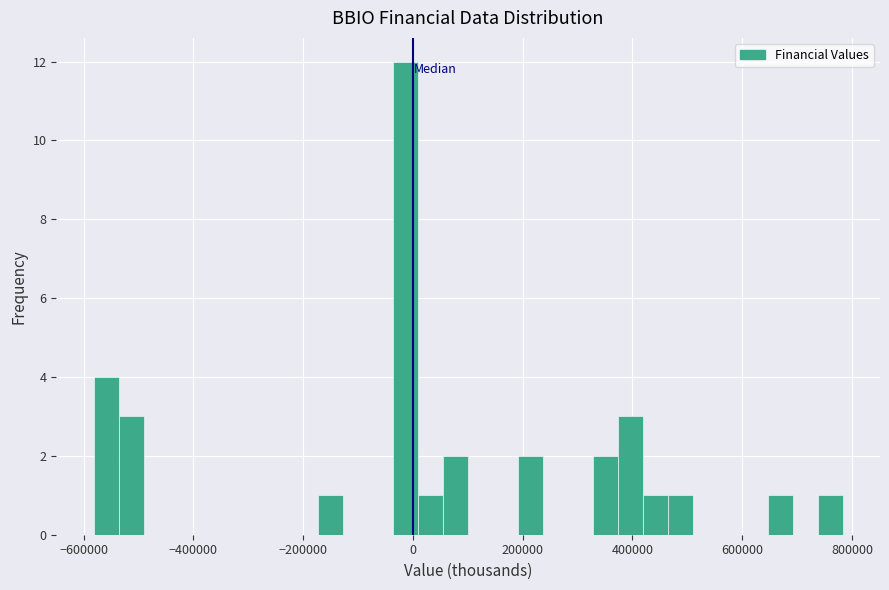

Around what value on the x-axis is the tallest bar? Give the approximate position of its centre, as read against the axis.

-20000